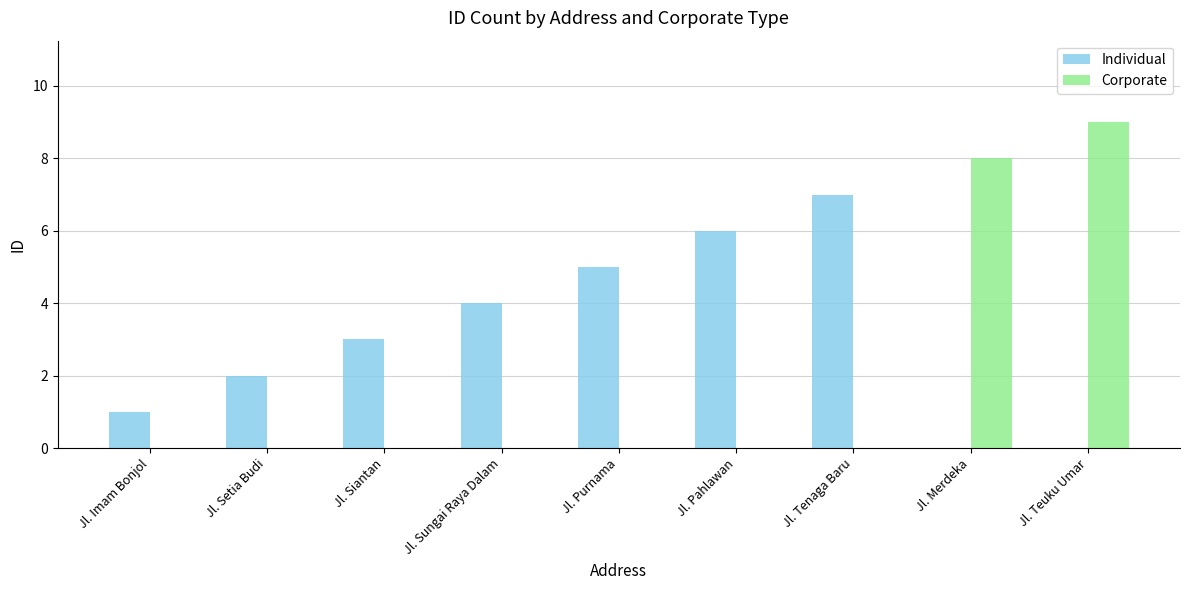

Are the bars grouped side by side (vs. stacked)?

Yes